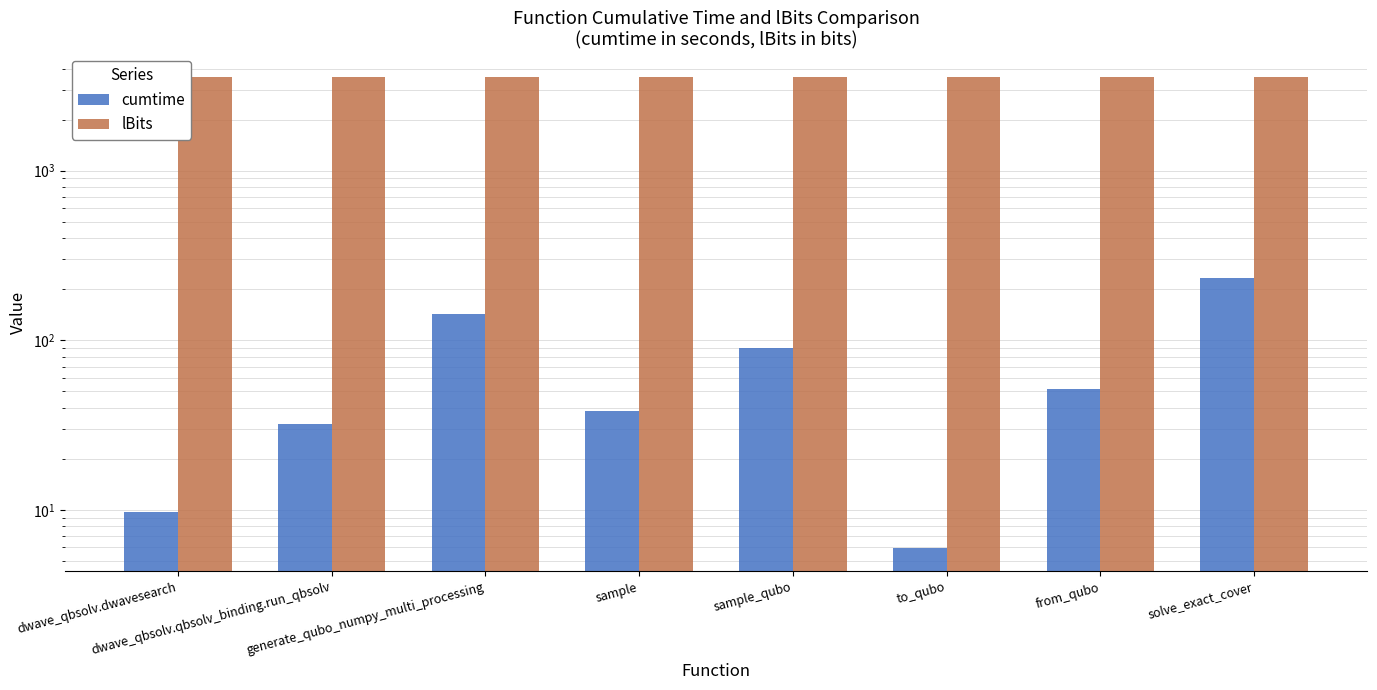

Between from_qubo and solve_exact_cover, which series saw the biggest shift?

cumtime